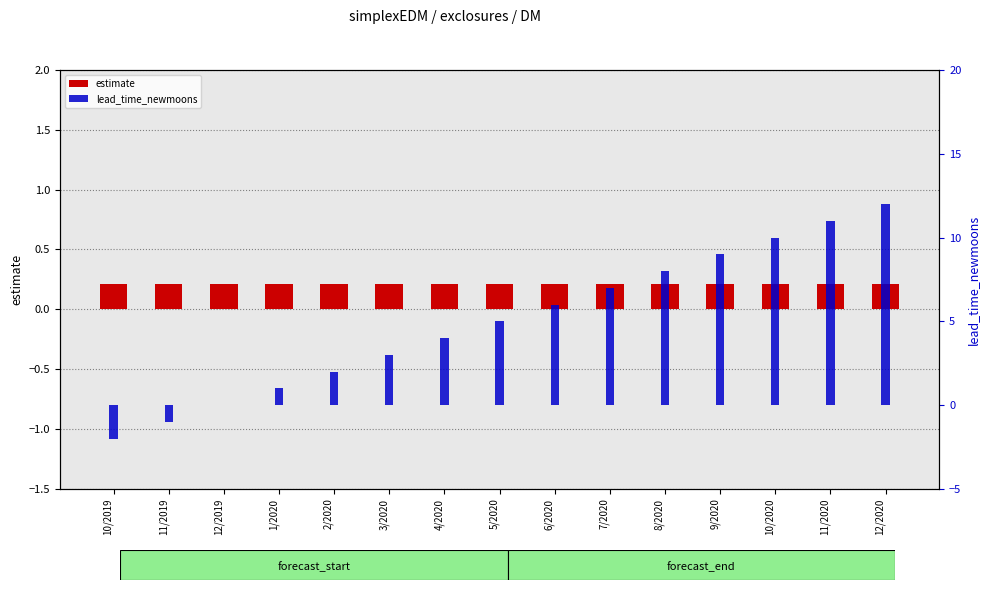

At which label does estimate reach its minimum?

10/2019